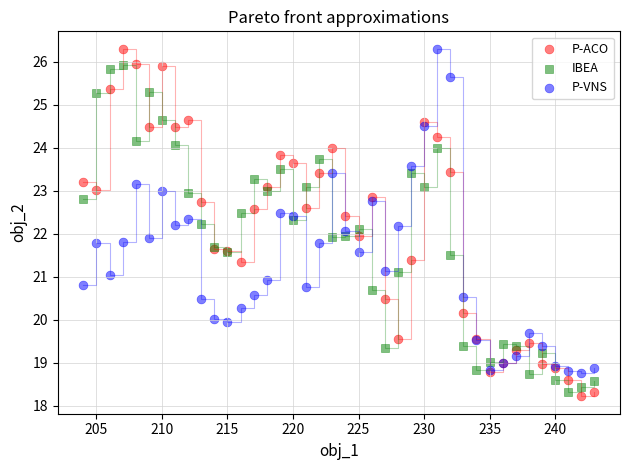

Which series has the widest spread of Y values?

P-ACO